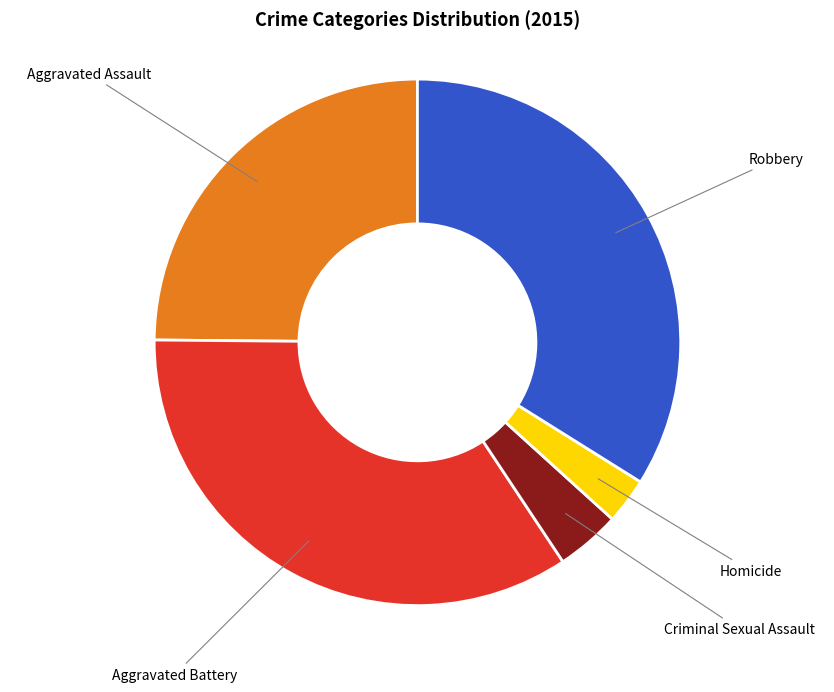

Which category has the smallest portion of the pie?

Homicide